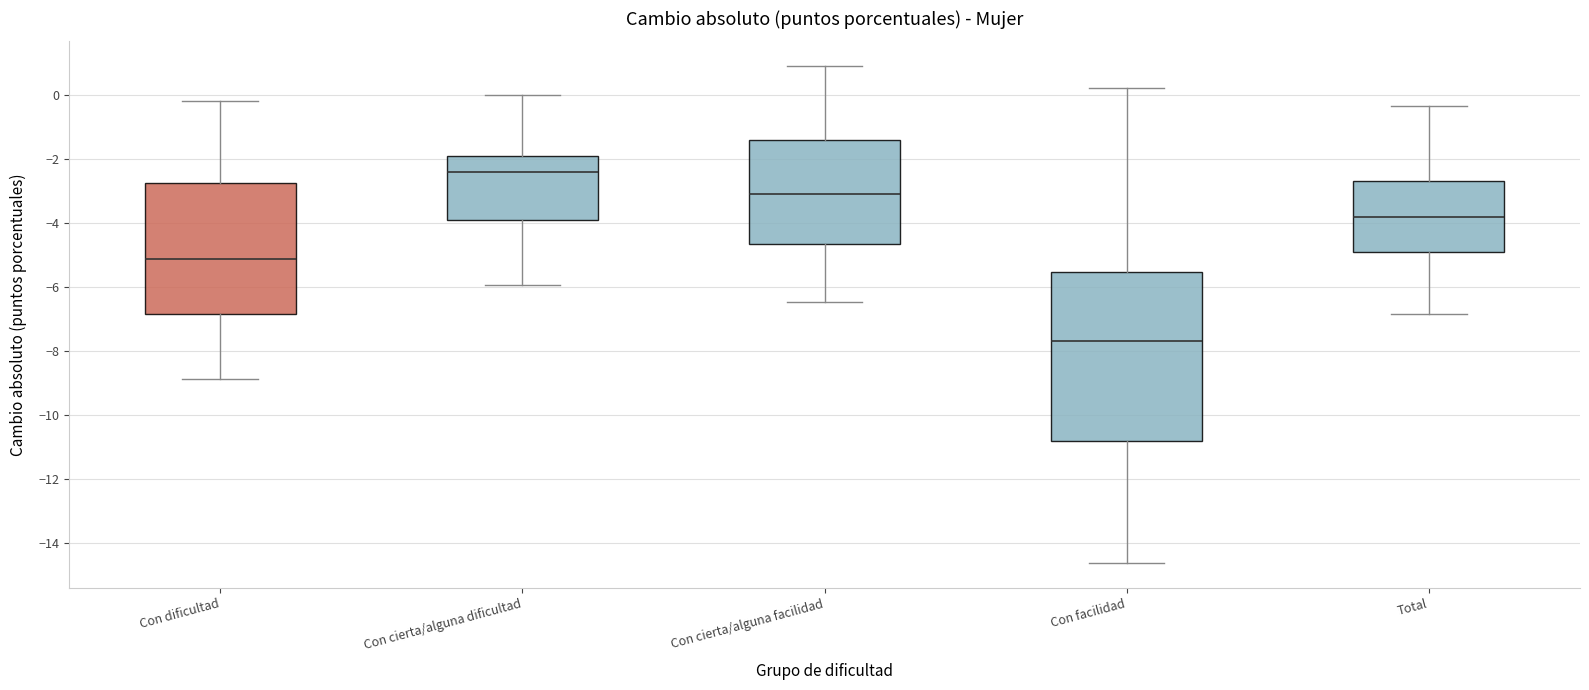

Where is the lower edge of the box for Con facilidad on the y-axis? The values are not printed on the chart, so give them approximately, as read against the axis.

-10.8